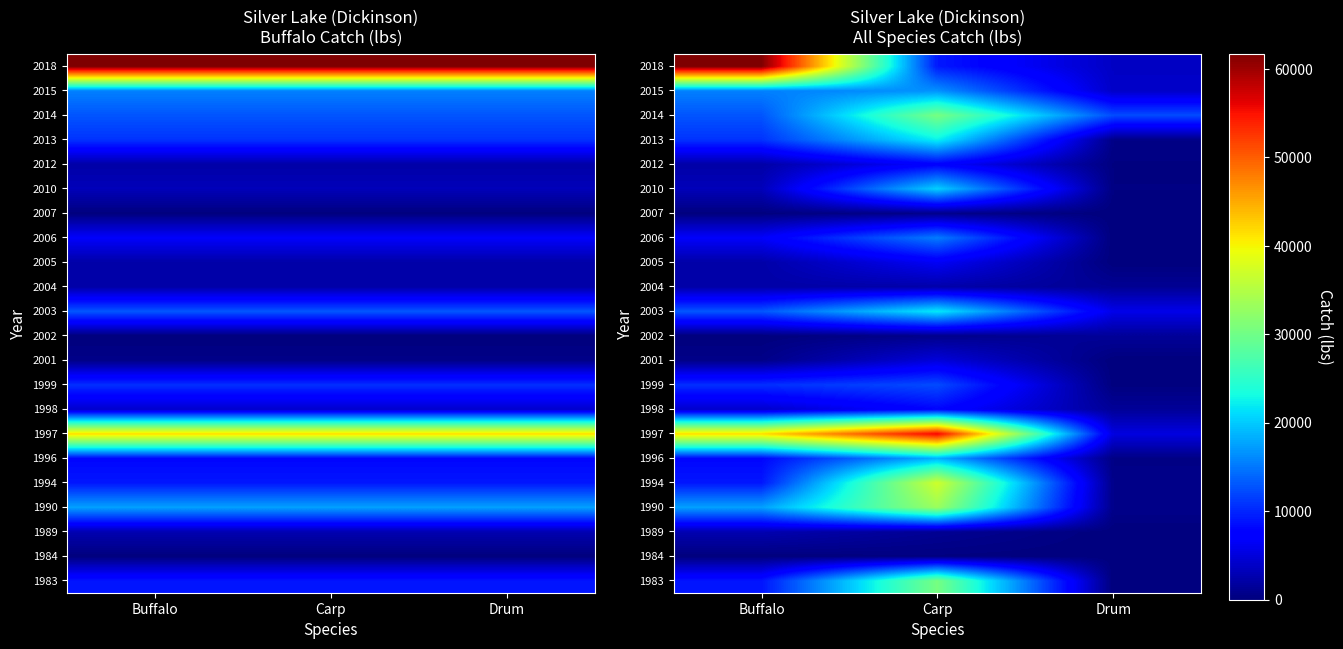

What is the total value across all series at Drum?

38025